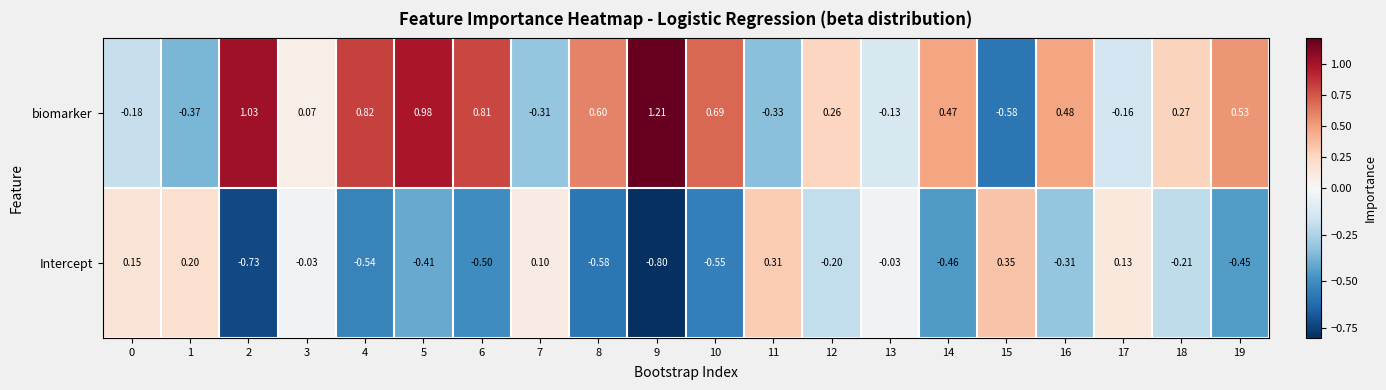

Which series has the largest total across all categories?

biomarker